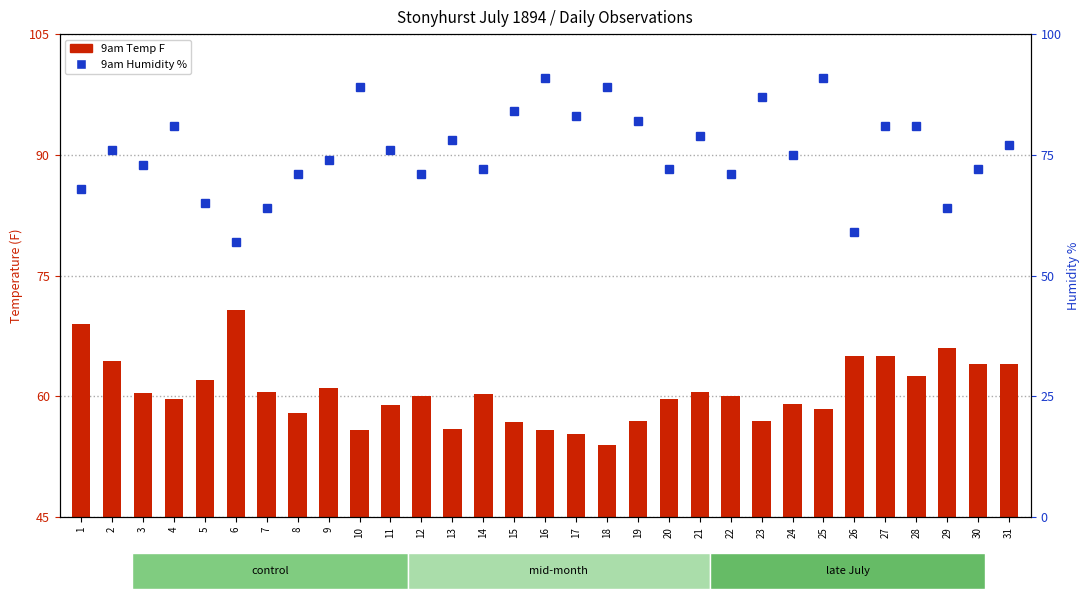

What is the greatest value displayed?

91.0